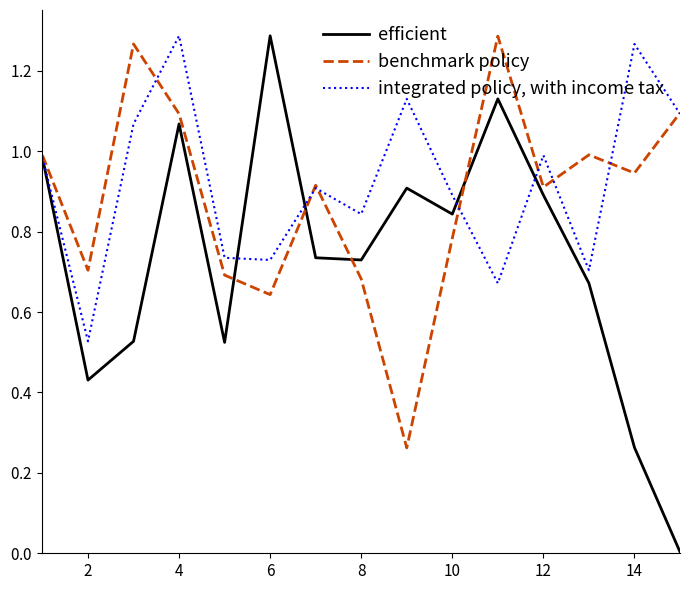

Rank the series by their average value, from lowest to highest.

efficient, benchmark policy, integrated policy, with income tax